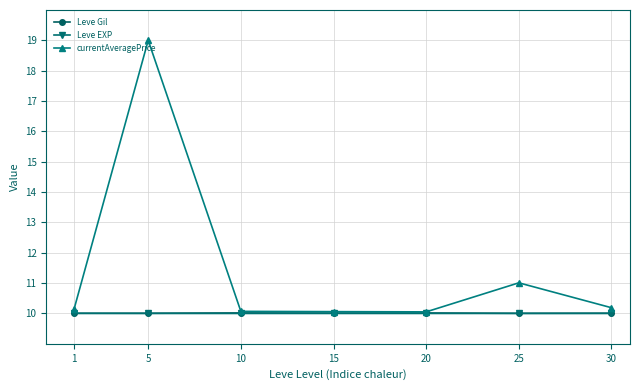

True or false: Leve Gil has a value of 10.0 at 5.

True